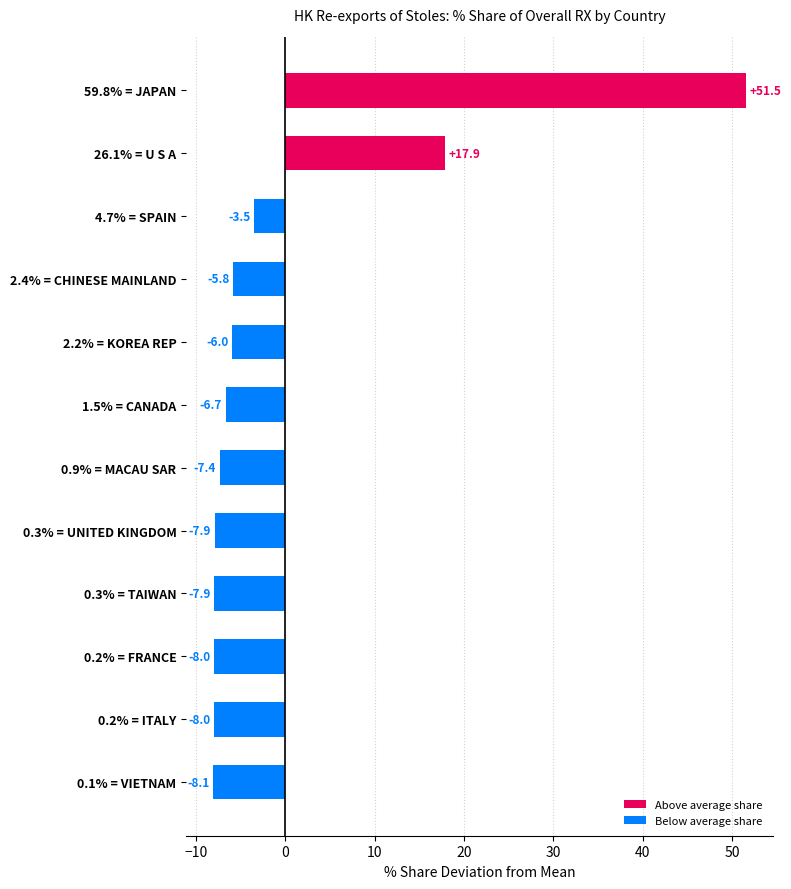

At which category does the chart reach its minimum across all series?

0.1% = VIETNAM